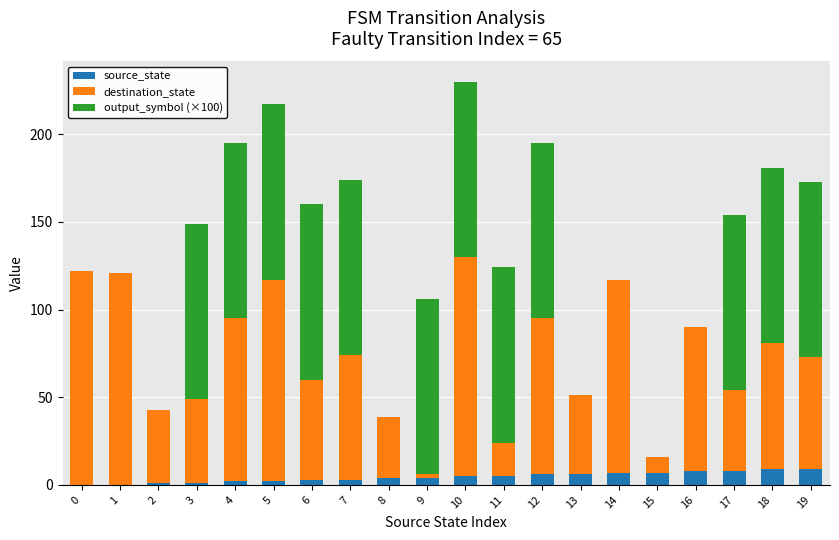

Is it true that source_state equals 8 at 17?

True